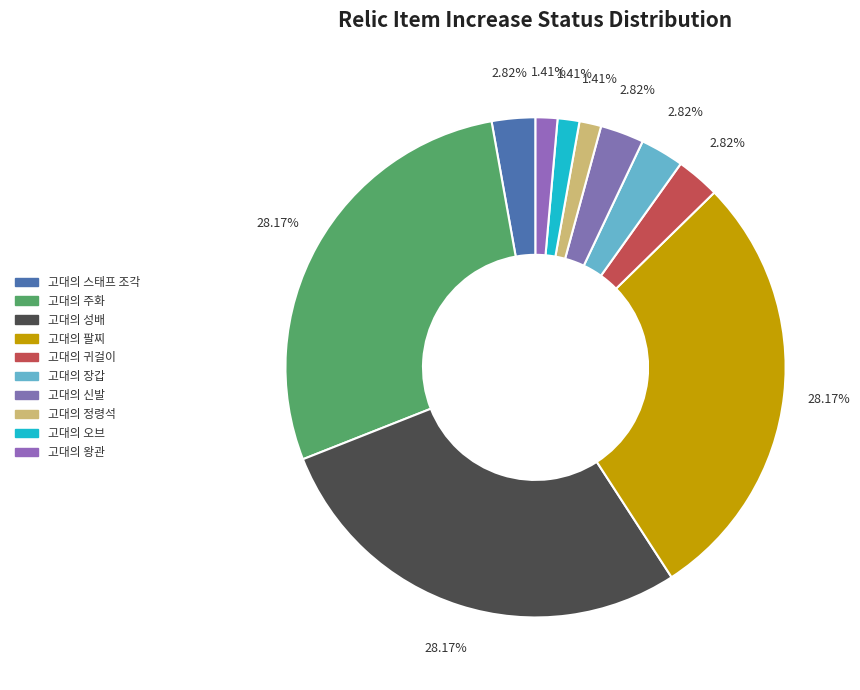

Is there any slice that represents more than half of the pie?

No